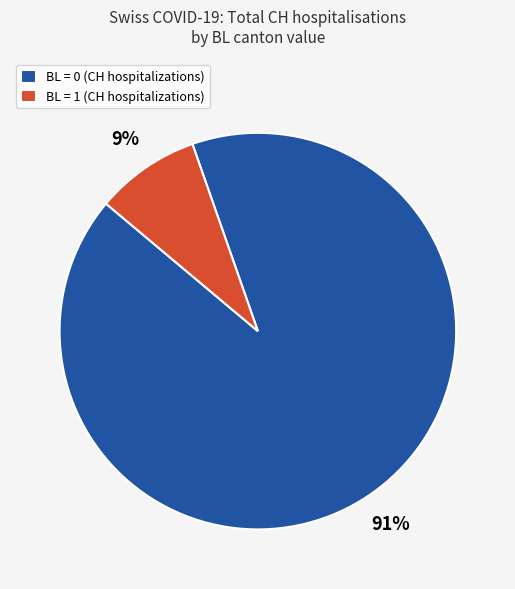

To the nearest percent, what percentage of the pie is BL = 0 (CH hospitalizations)?

91%